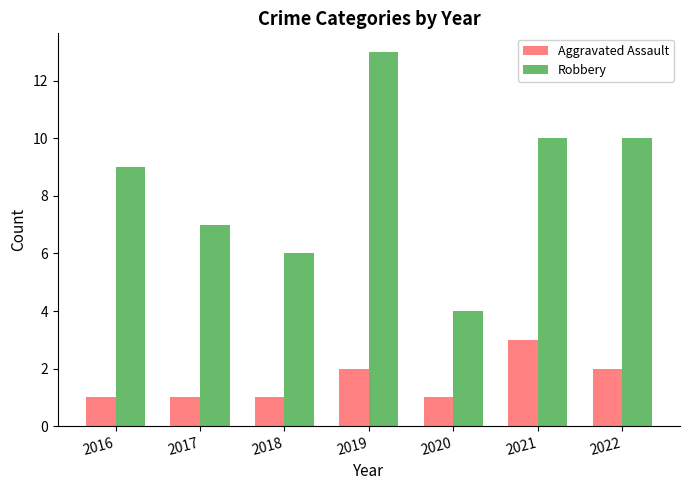

What is the value of the Robbery bar at the 4th from the left?

13